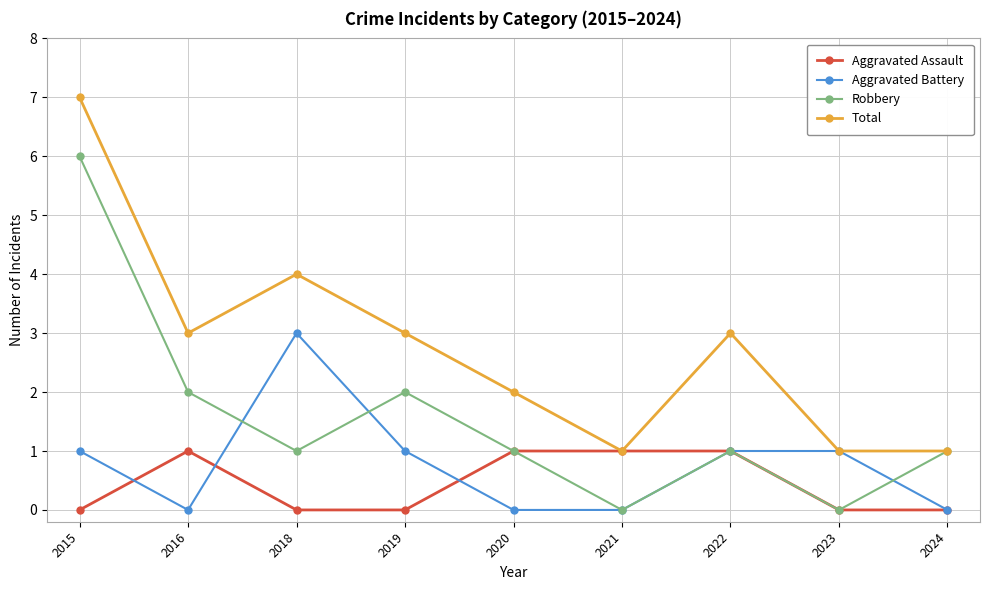

What is the value of the Robbery point at the 2nd from the left?

2